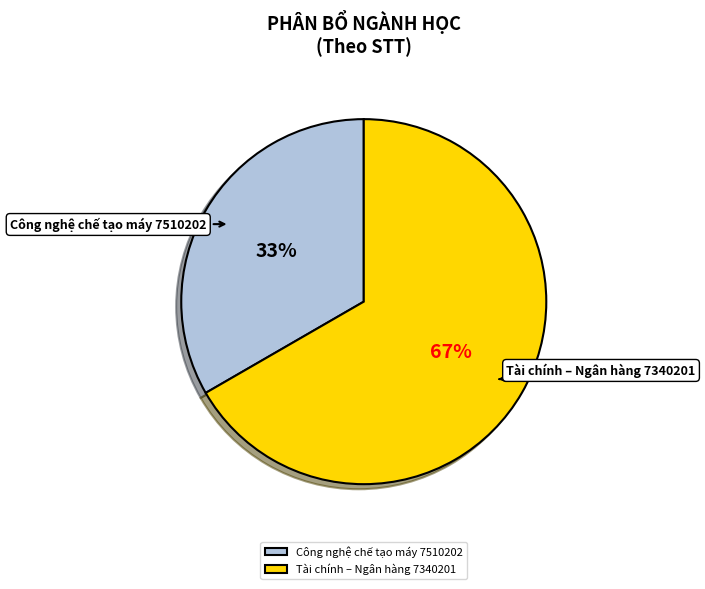

Which category has the biggest portion of the pie?

Tài chính – Ngân hàng 7340201